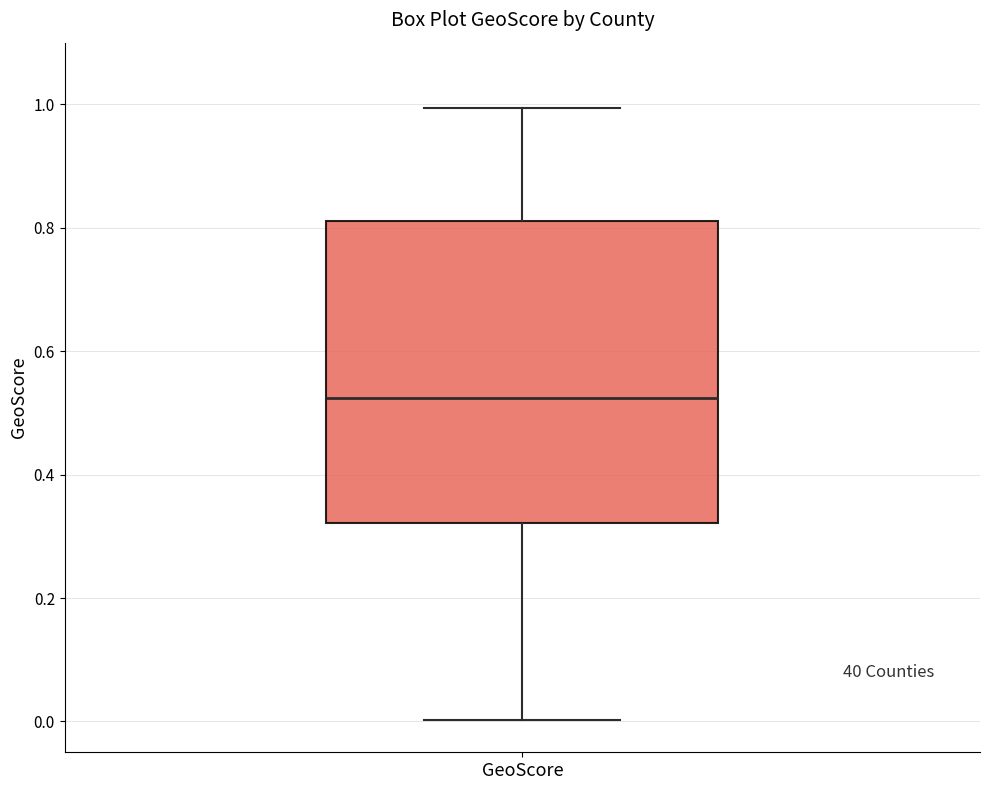

Read this box plot against the y-axis: the position of the median line, the range covered by the box, and the ends of both whiskers. The values are not printed on the chart, so give them approximately, as read against the axis.

median 0.52, box 0.32 to 0.82, whiskers 0.00 to 1.00